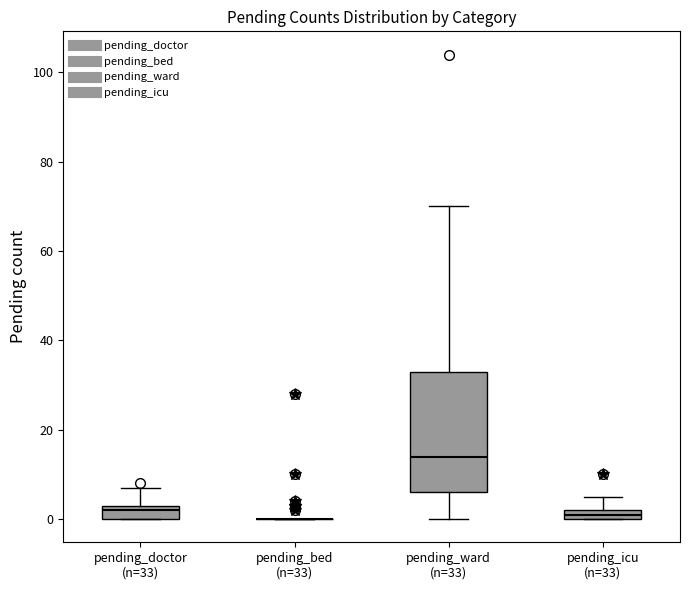

Comparing the boxes themselves (not the whiskers), which one is the tallest?

pending_ward (n=33)